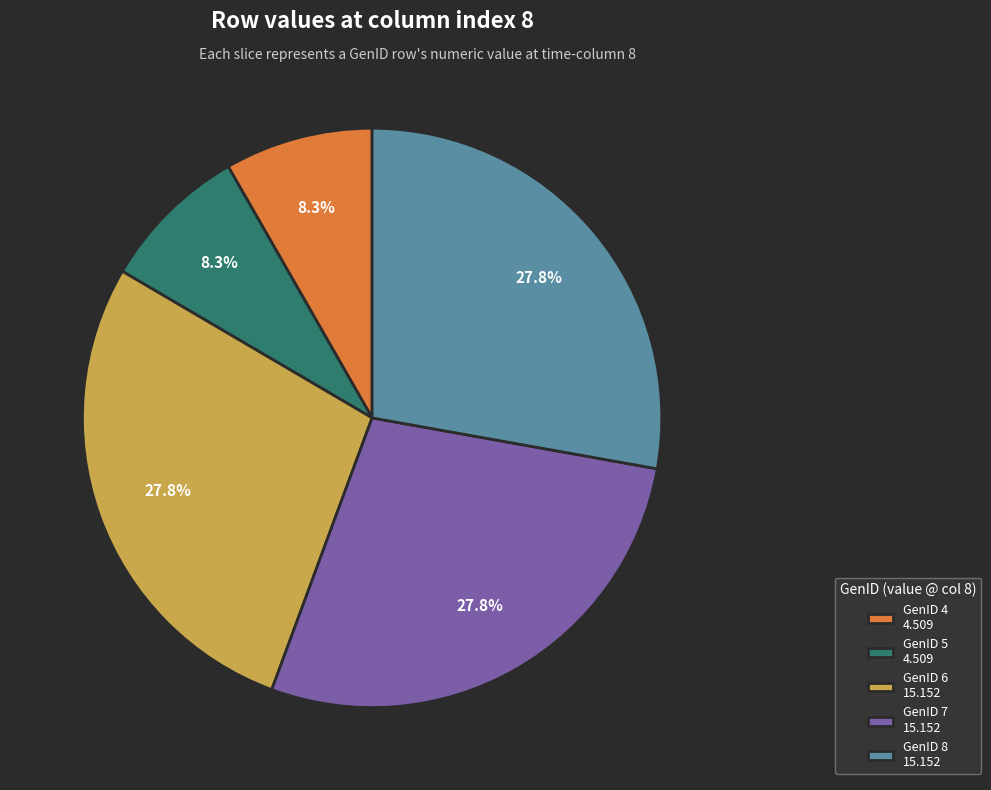

Count the number of slices in the pie.

5